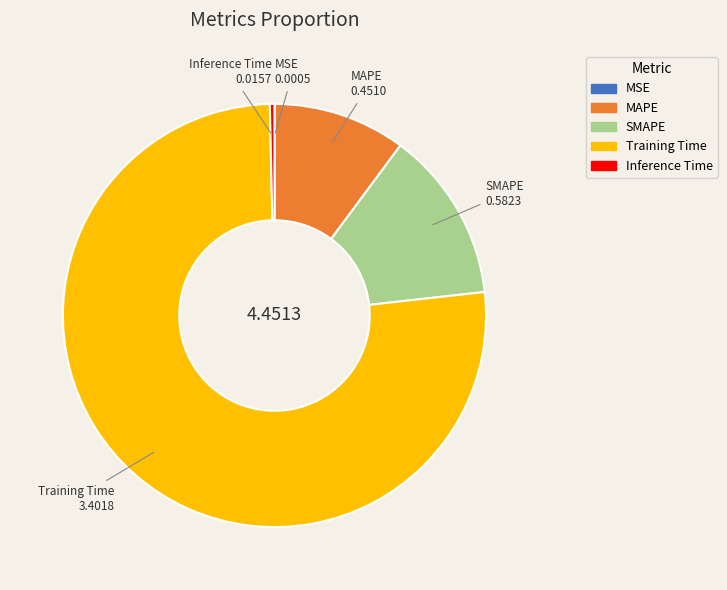

Which slice is the largest?

Training Time